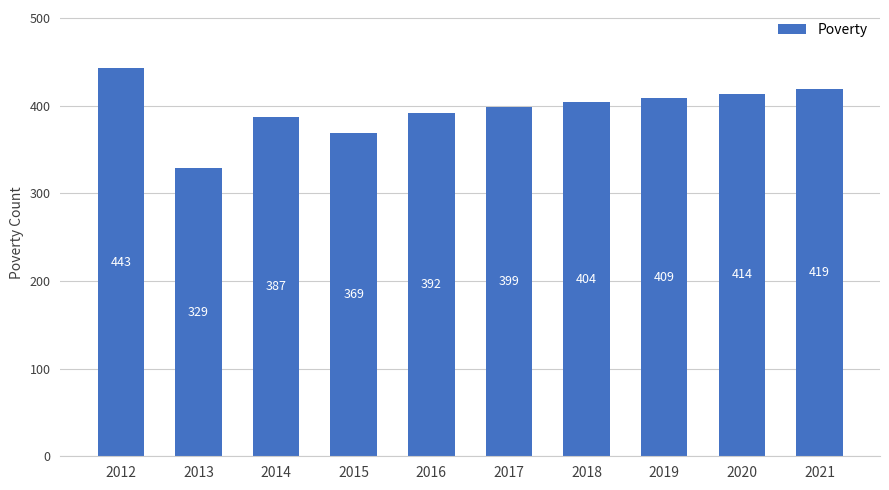

What is the difference between the maximum and minimum values?

114